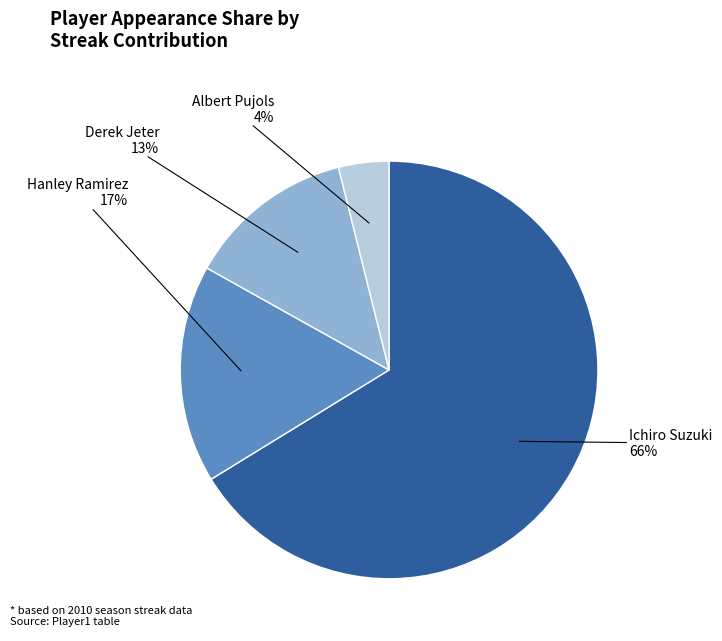

To the nearest percent, what is the difference between the largest and smallest slice percentages?

62%